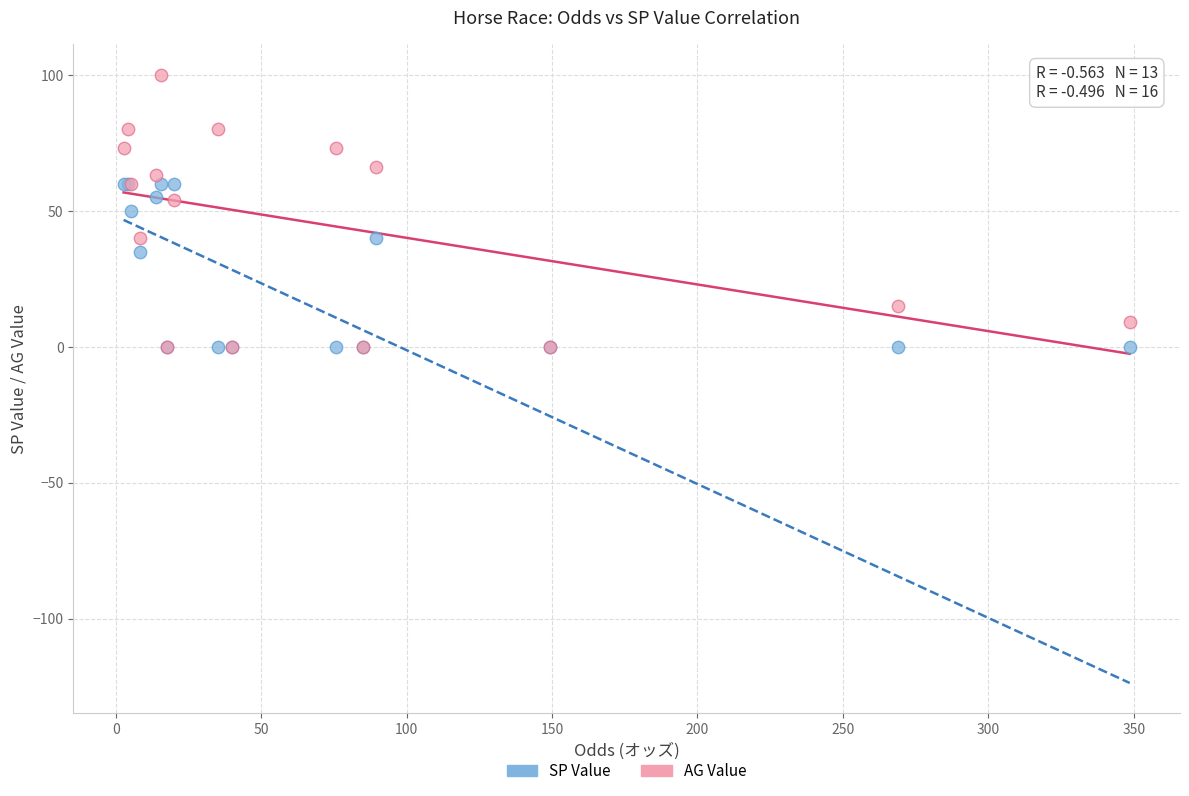

In the SP Value series, what Y value is closest to 30?

35